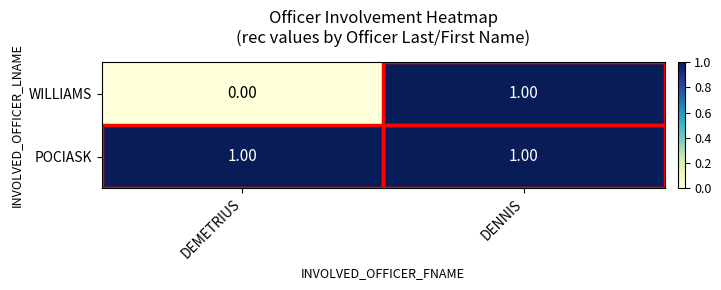

Which series has the largest total across all categories?

POCIASK